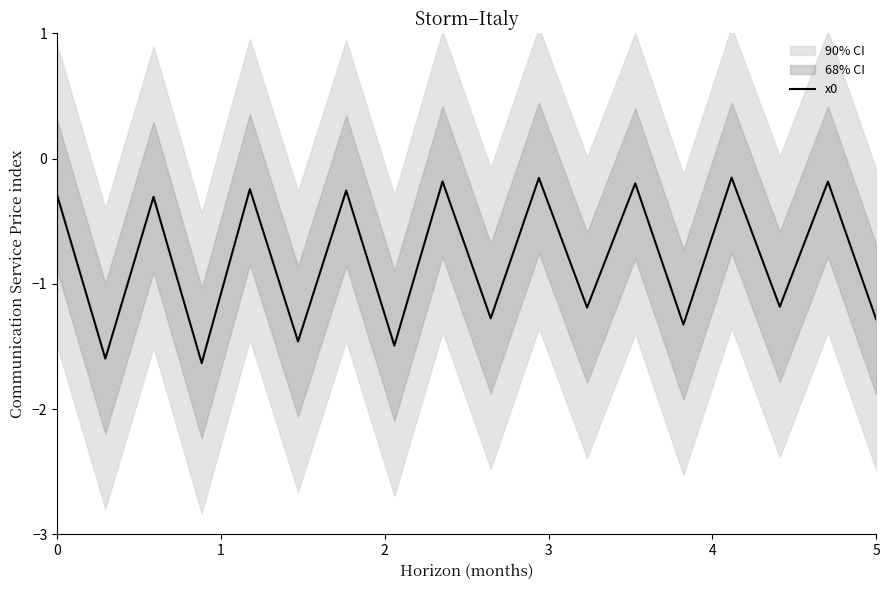

What is the minimum value for x0?

-1.6